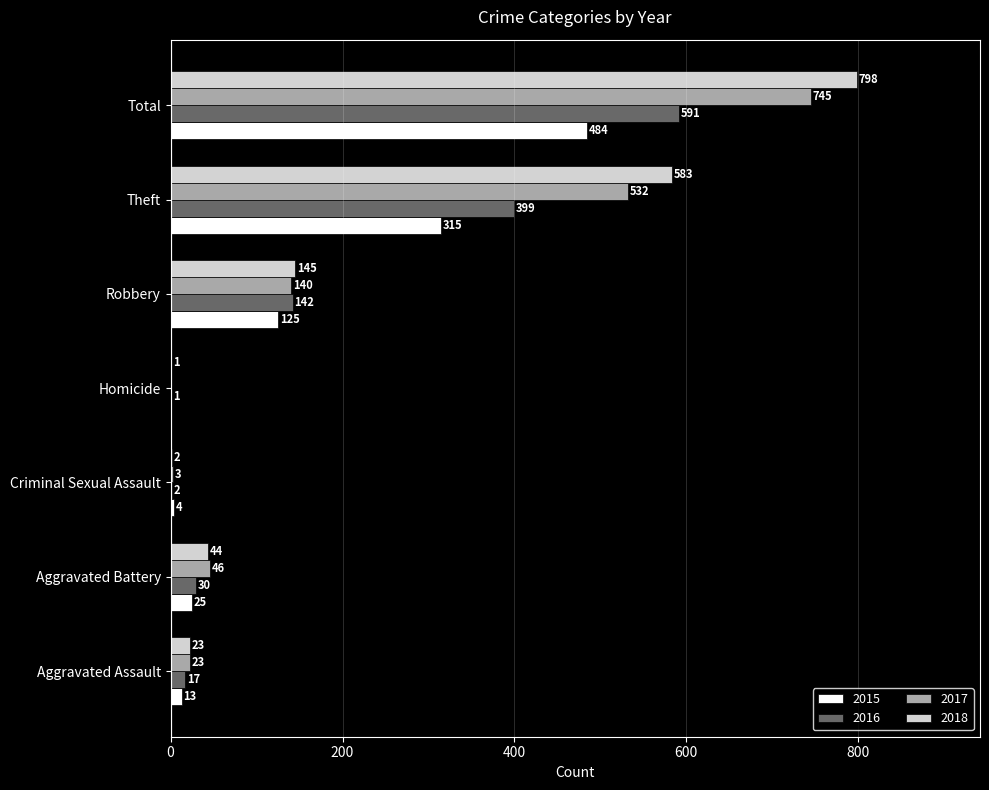

Is it true that 2016 equals 635 at Theft?

False